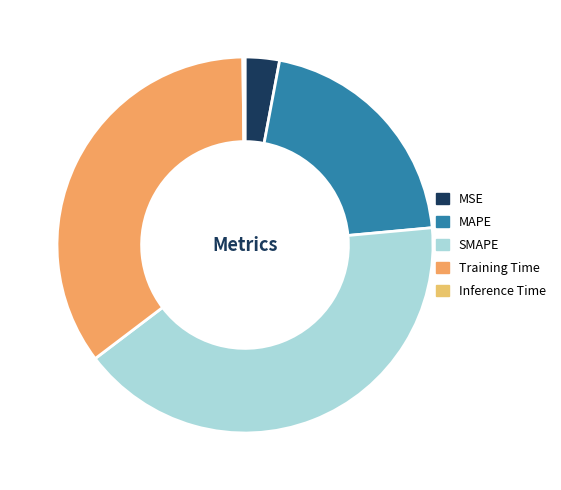

Combined, what portion of the pie is MAPE and Inference Time?

20.8%